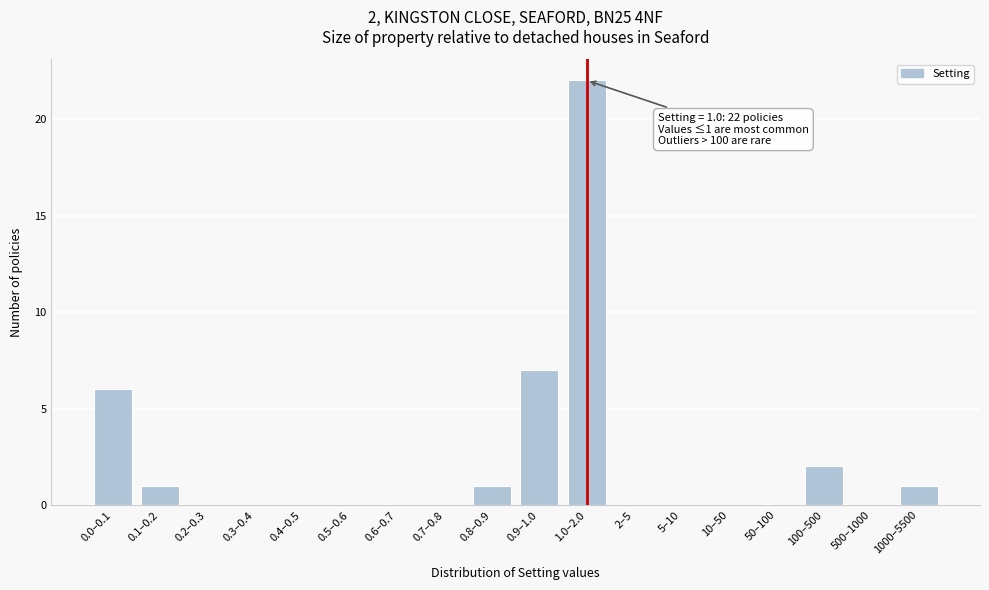

Reading left to right, transcribe all the data shown in this chart.

0.0–0.1=6	0.1–0.2=1	0.2–0.3=0	0.3–0.4=0	0.4–0.5=0	0.5–0.6=0	0.6–0.7=0	0.7–0.8=0	0.8–0.9=1	0.9–1.0=7	1.0–2.0=22	2–5=0	5–10=0	10–50=0	50–100=0	100–500=2	500–1000=0	1000–5500=1